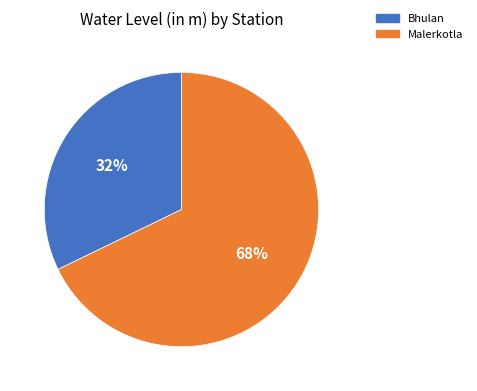

Combined, do Bhulan and Malerkotla account for over 50%?

Yes